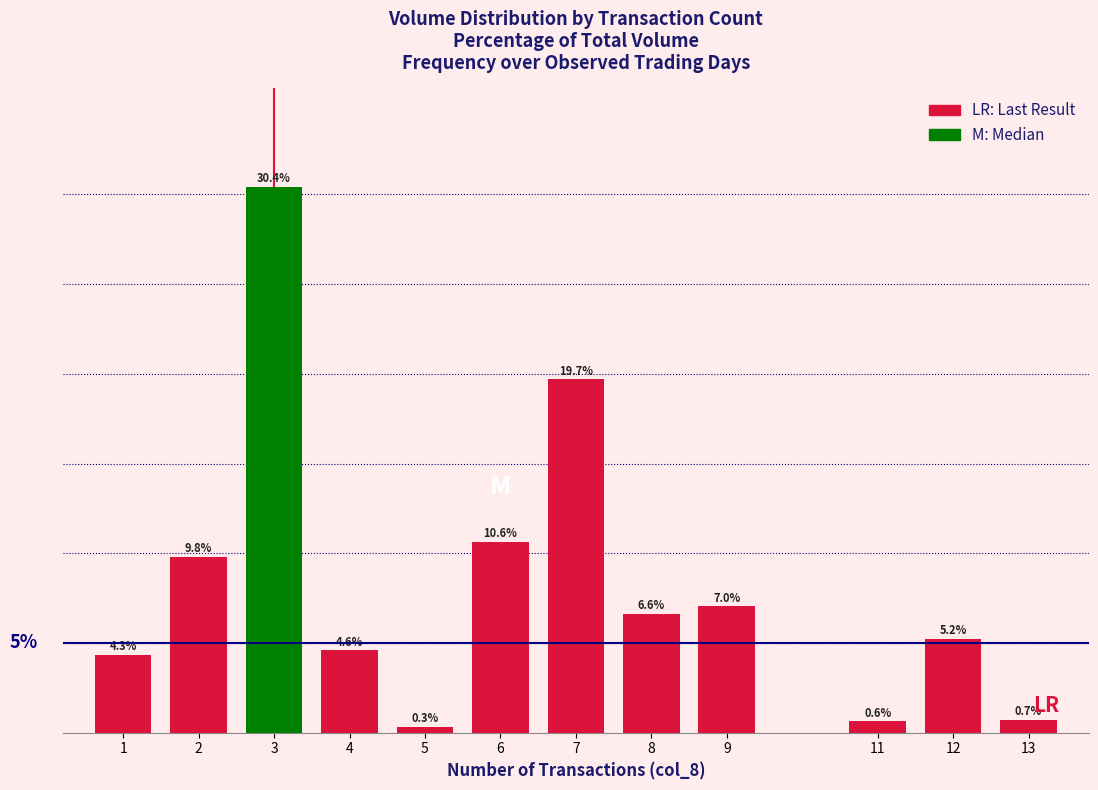

Rank the categories by value from lowest to highest.

5, 11, 13, 1, 4, 12, 8, 9, 2, 6, 7, 3